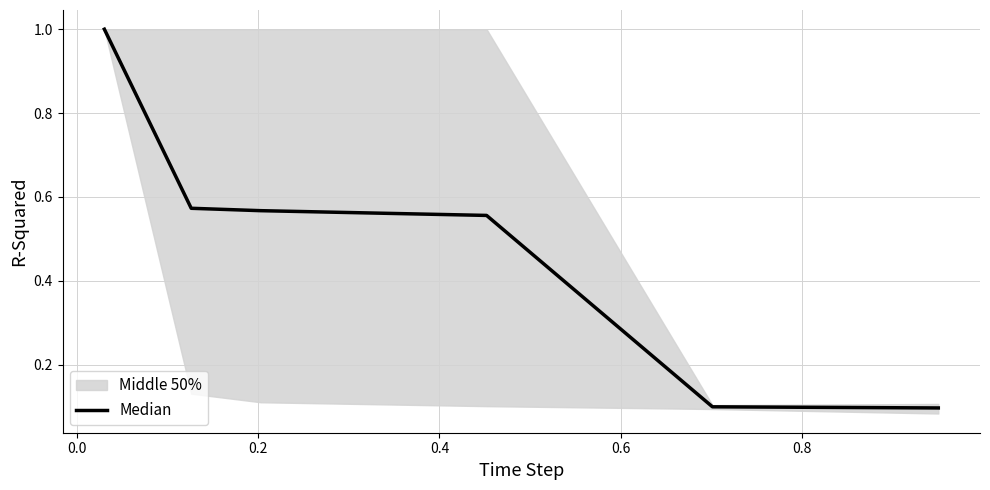

Reading right to left, transcribe all the data shown in this chart.

0.1	0.1	0.6	0.6	0.6	1.0